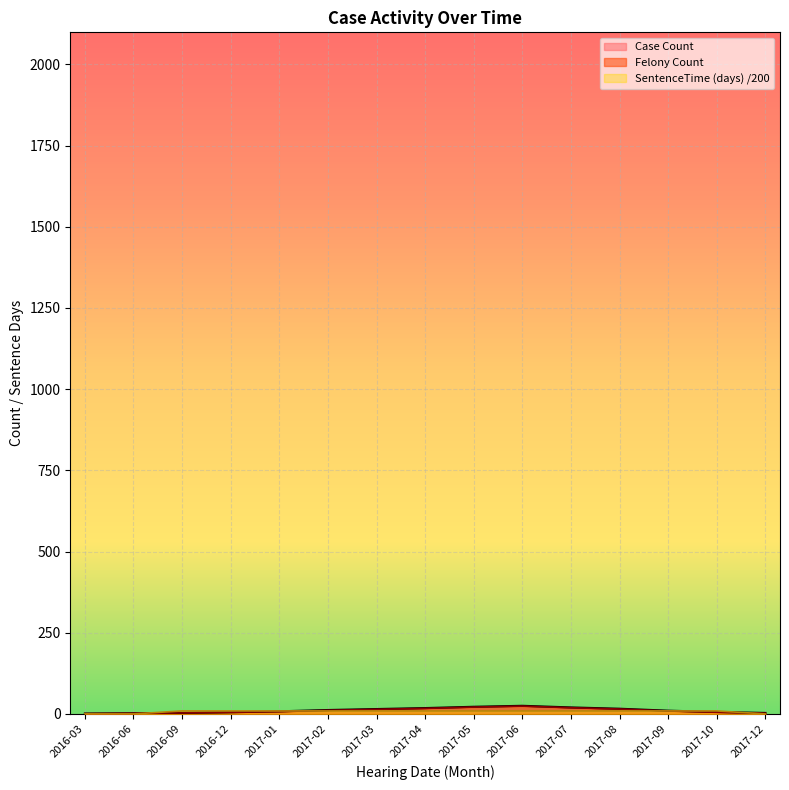

What is the sum of the SentenceTime (days) values at 2017-06 and 2017-02?

18.2